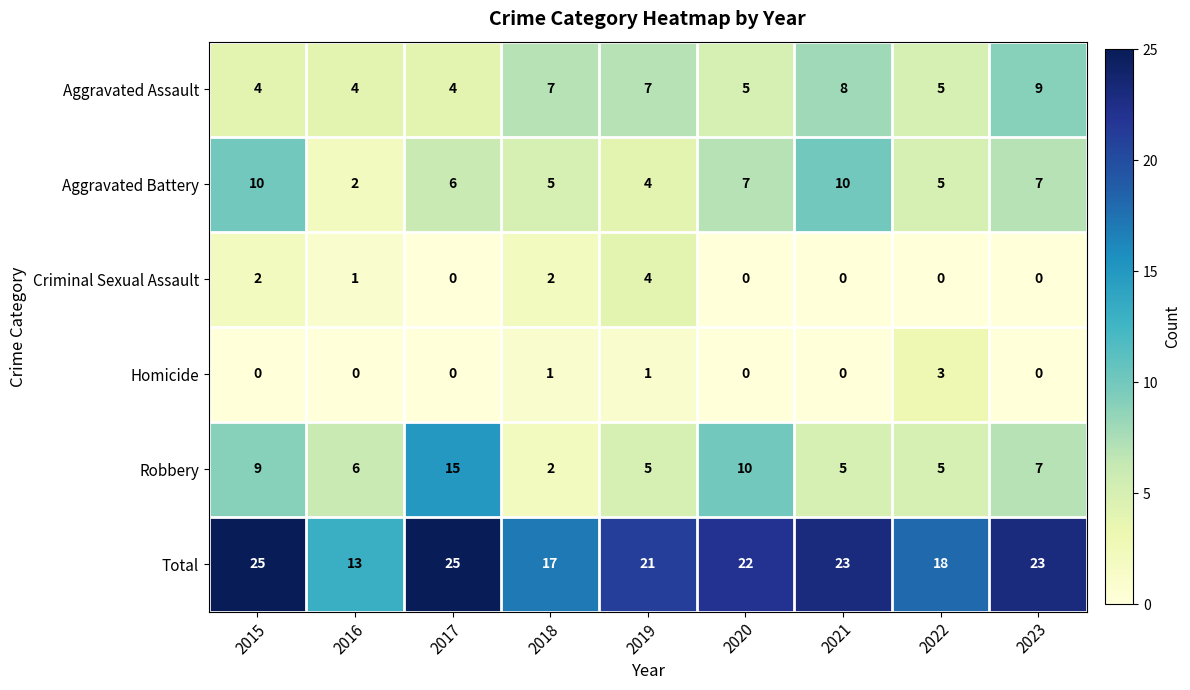

What is the difference between the Aggravated Assault values at 2016 and 2019?

3